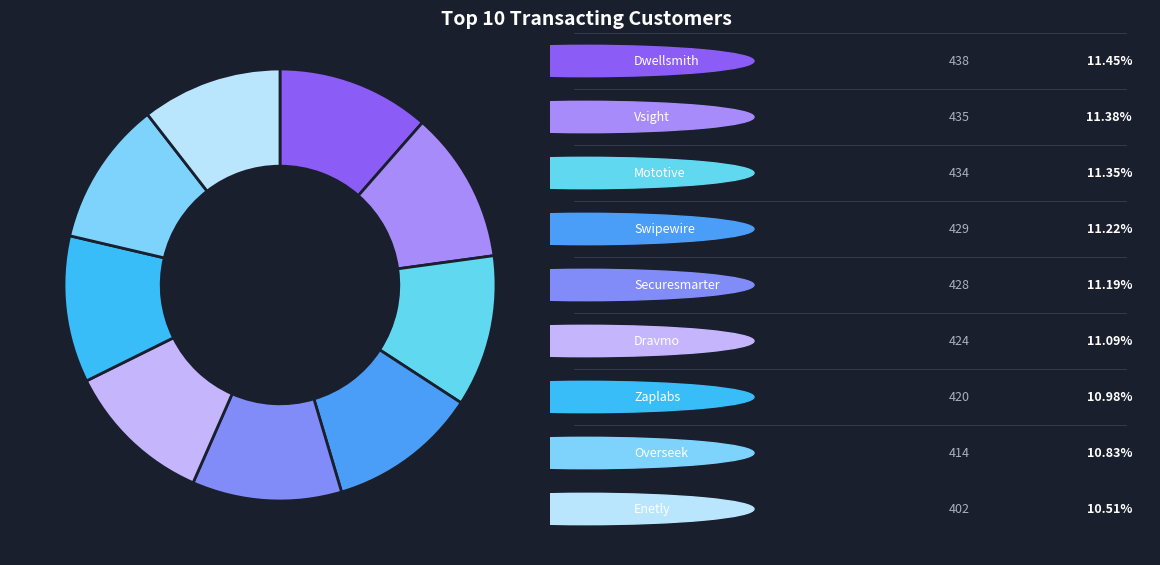

How many segments does this pie chart have?

9